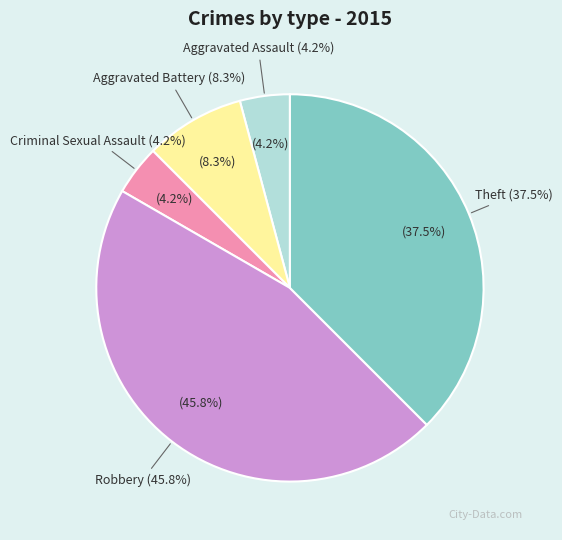

To the nearest percent, what percentage of the pie is Theft?

38%